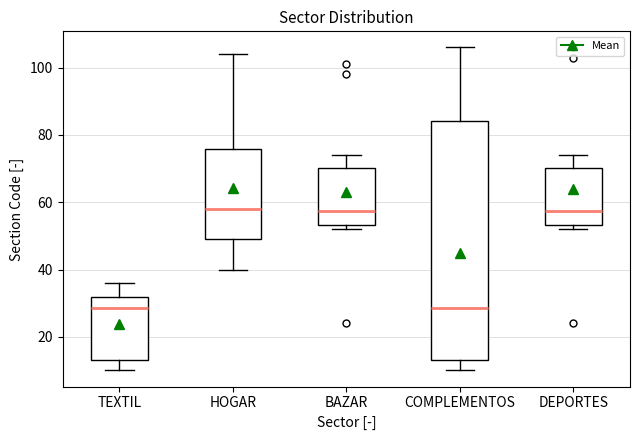

Which box is the tallest, from its lower edge to its upper edge?

COMPLEMENTOS